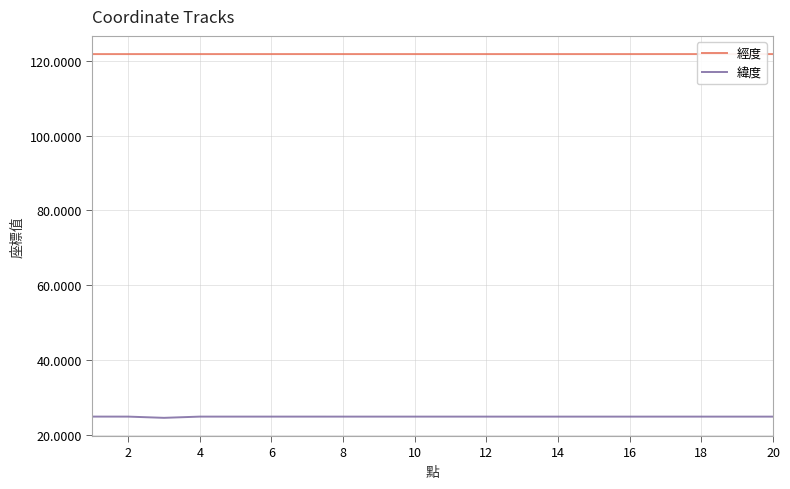

True or false: 經度 and 緯度 cross at least once.

False